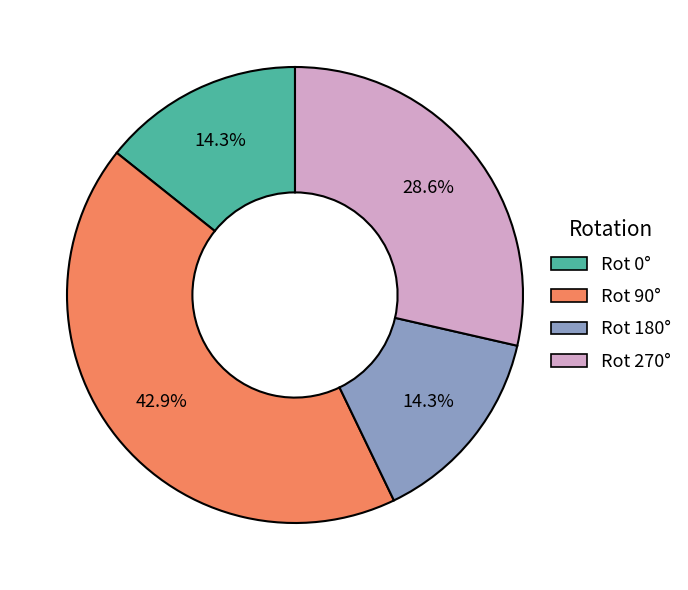

Is there any slice that represents more than half of the pie?

No